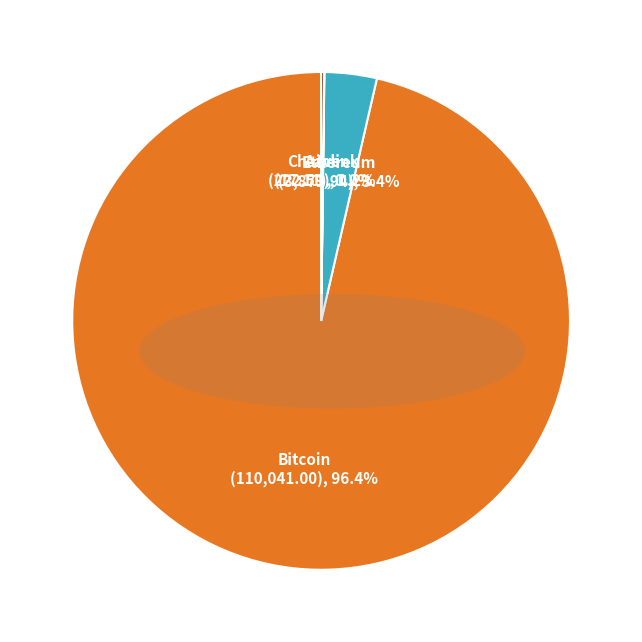

What is the largest slice in the pie chart?

Bitcoin